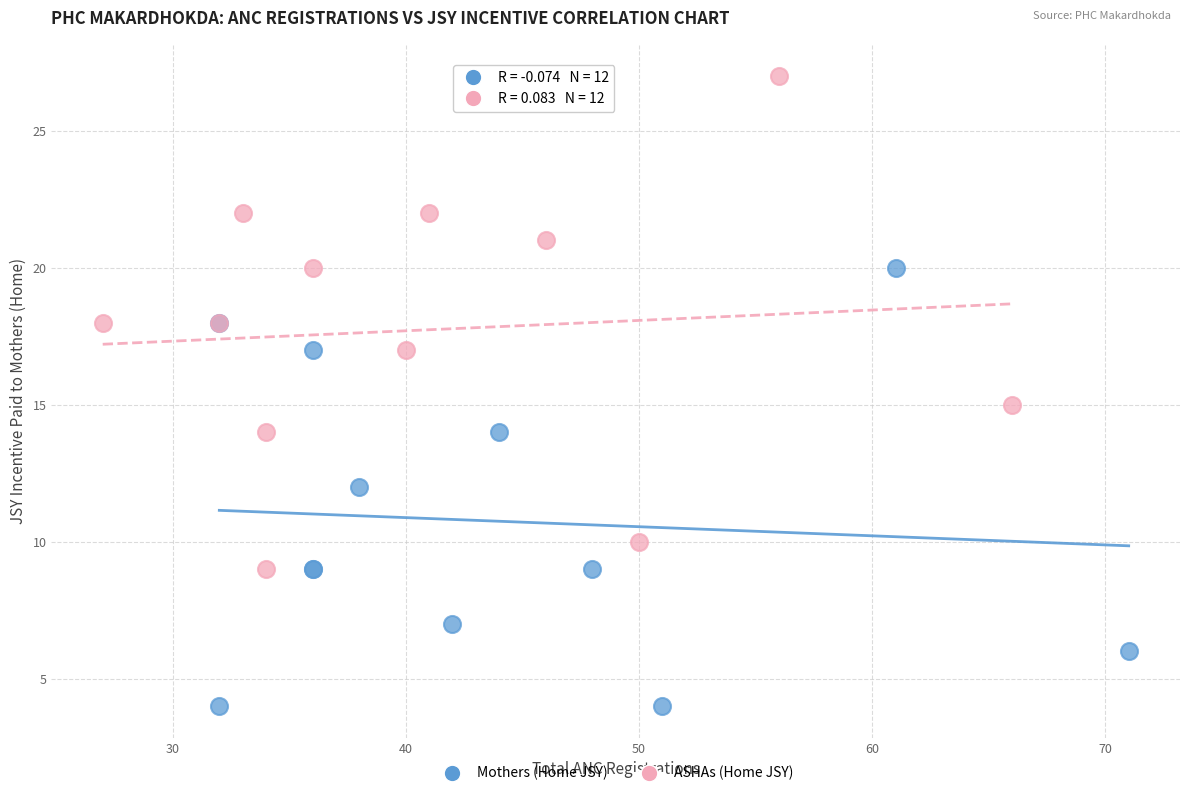

Which series reaches the minimum Y coordinate?

Mothers (Home JSY)